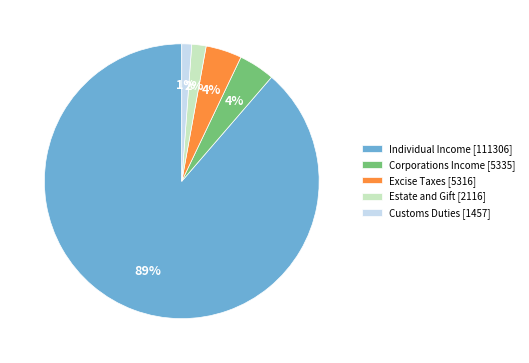

Count the number of slices in the pie.

5